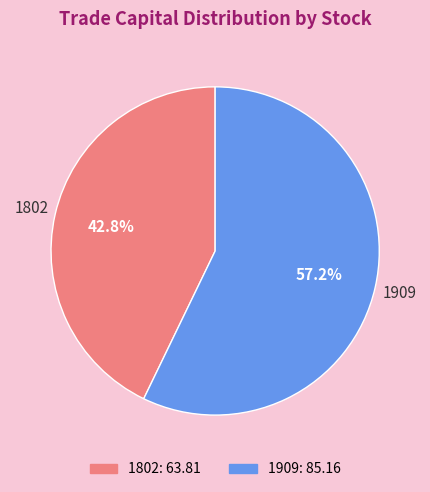

What is the ratio of the value at 1909 to the value at 1802?

1.3